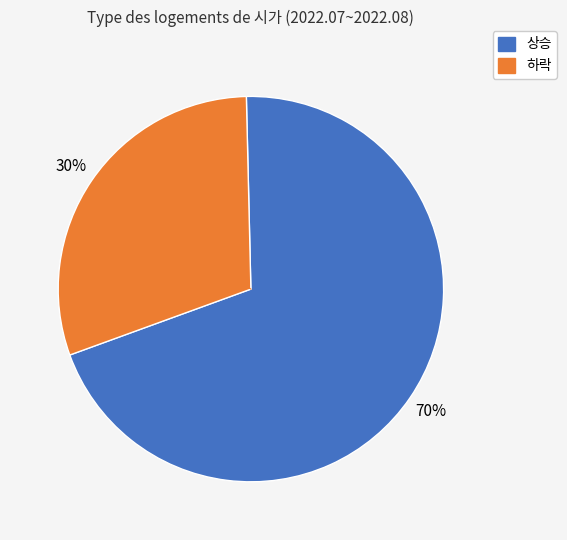

Is there a majority slice in this chart?

Yes